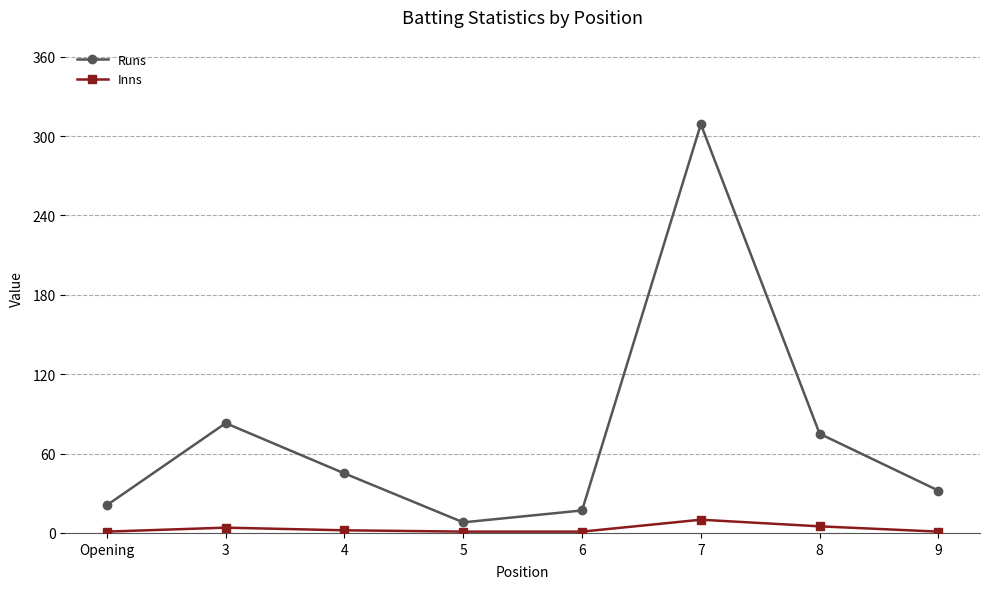

At which category is the sum across all series the highest?

7